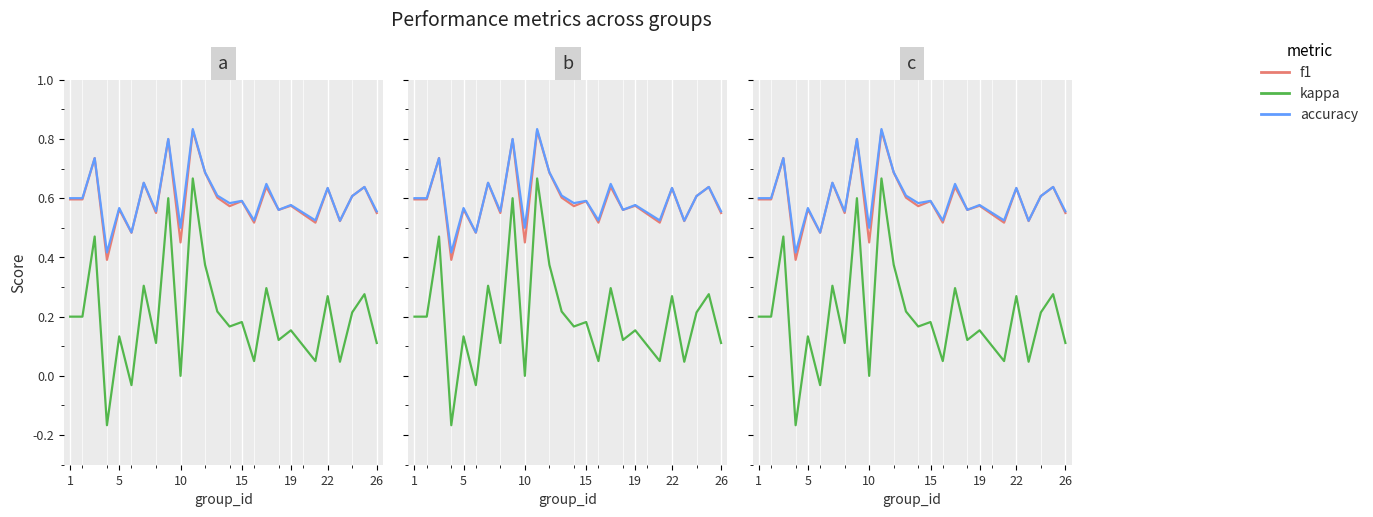

What is the sum of all accuracy values?

15.0